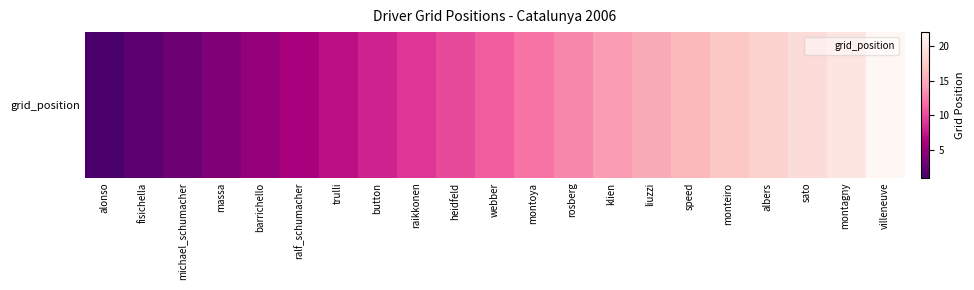

What value does the data have at trulli, to the nearest 10?

10